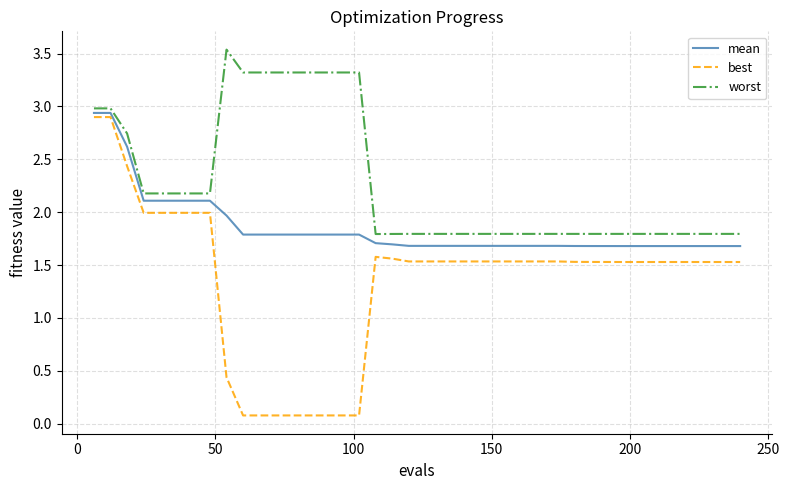

Which series has the largest range (max minus min)?

best